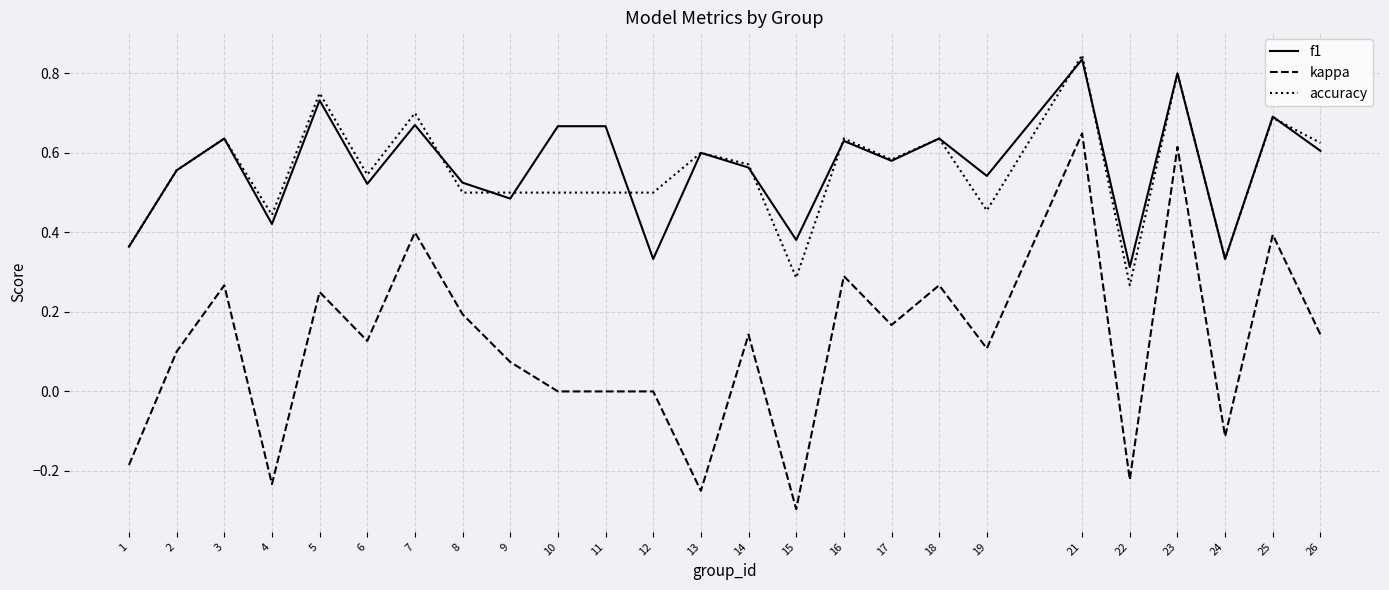

What is the sum of the accuracy values at 23 and 1?

1.2